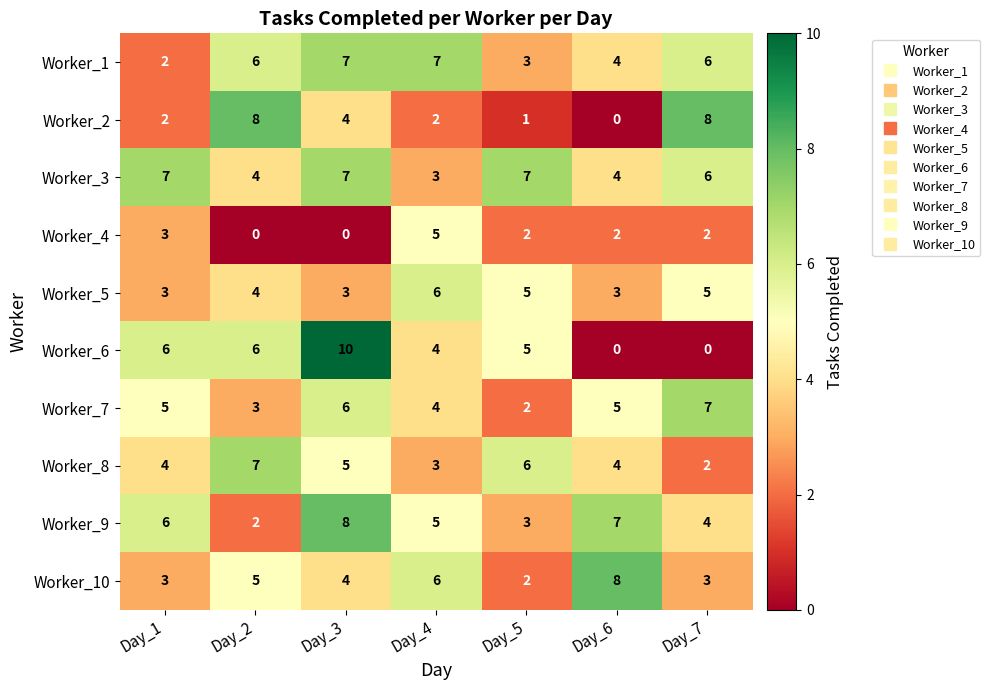

Where does the Worker_9 series first go above 5?

Day_1